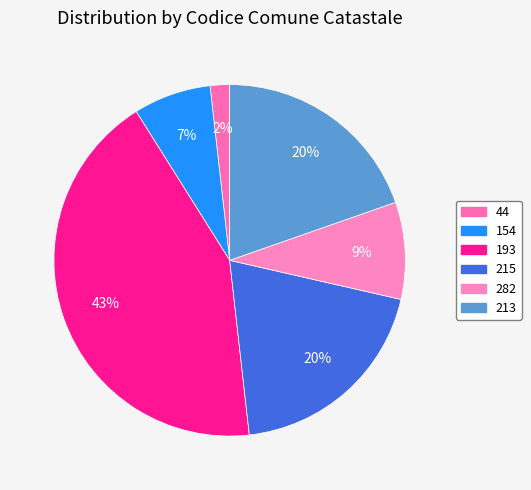

Does 282 account for over 50% of the chart?

No